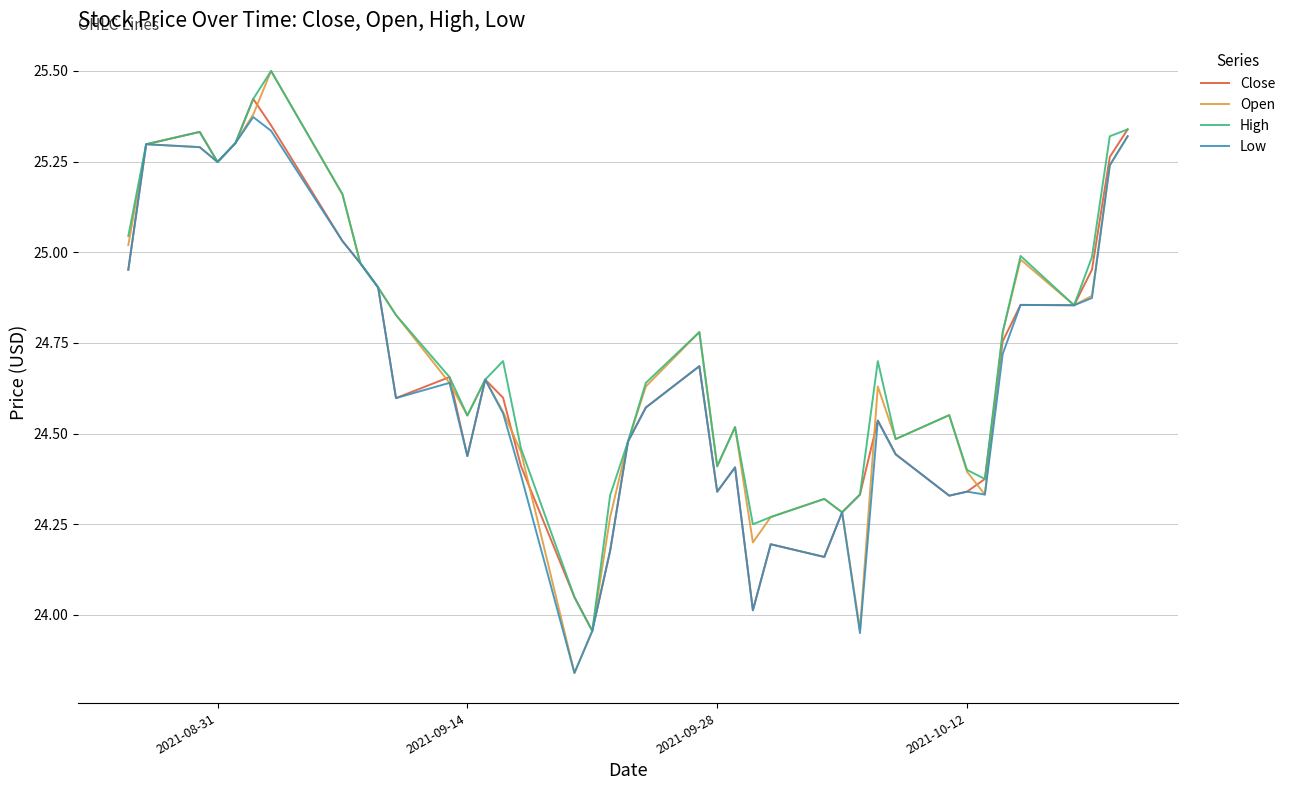

Which series has the widest spread of values?

Open